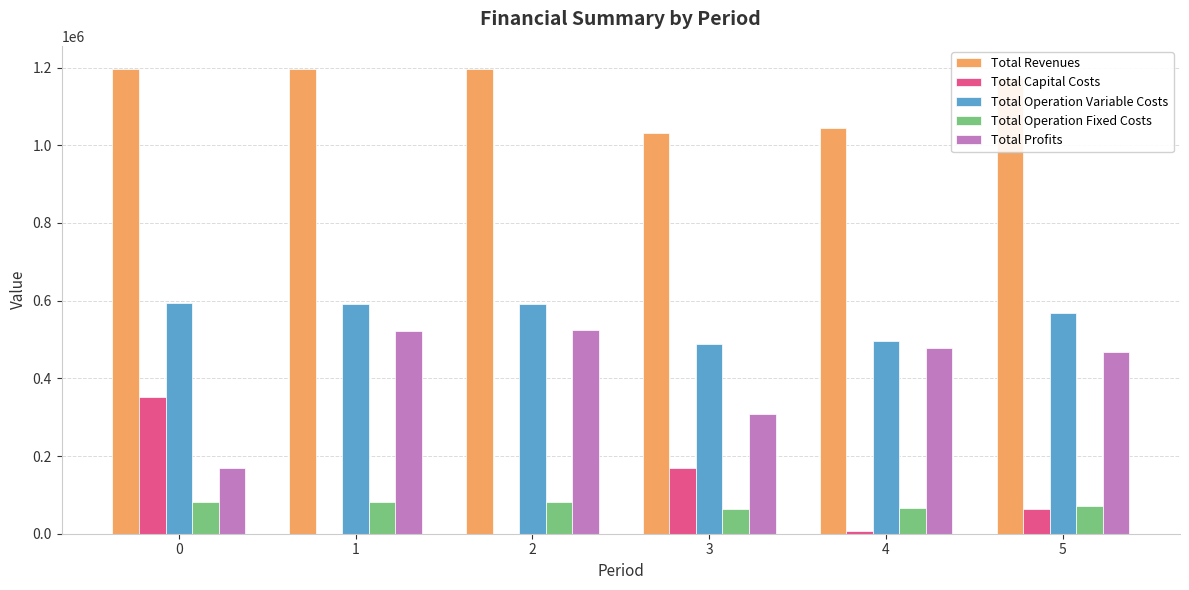

The Total Profits series shows 313459.5 at 4. True or false?

False